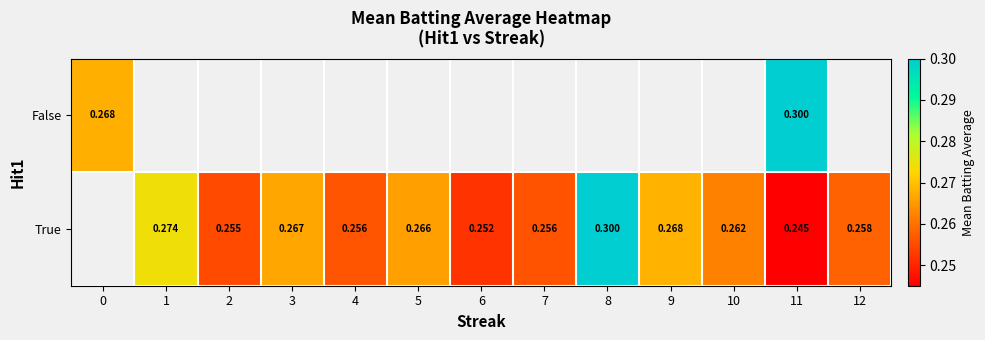

Is it true that True equals 0.1 at 6?

False